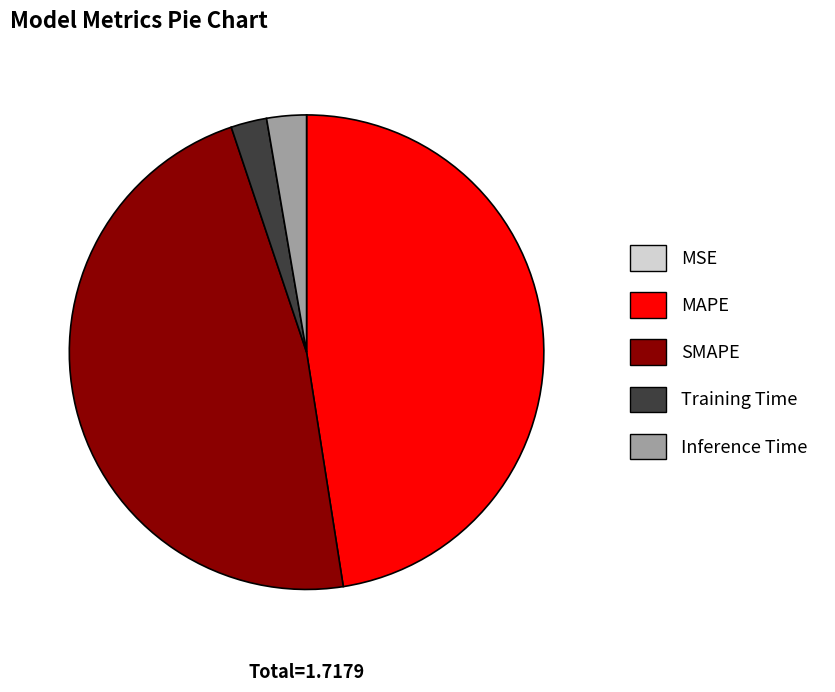

Is there a majority slice in this chart?

No